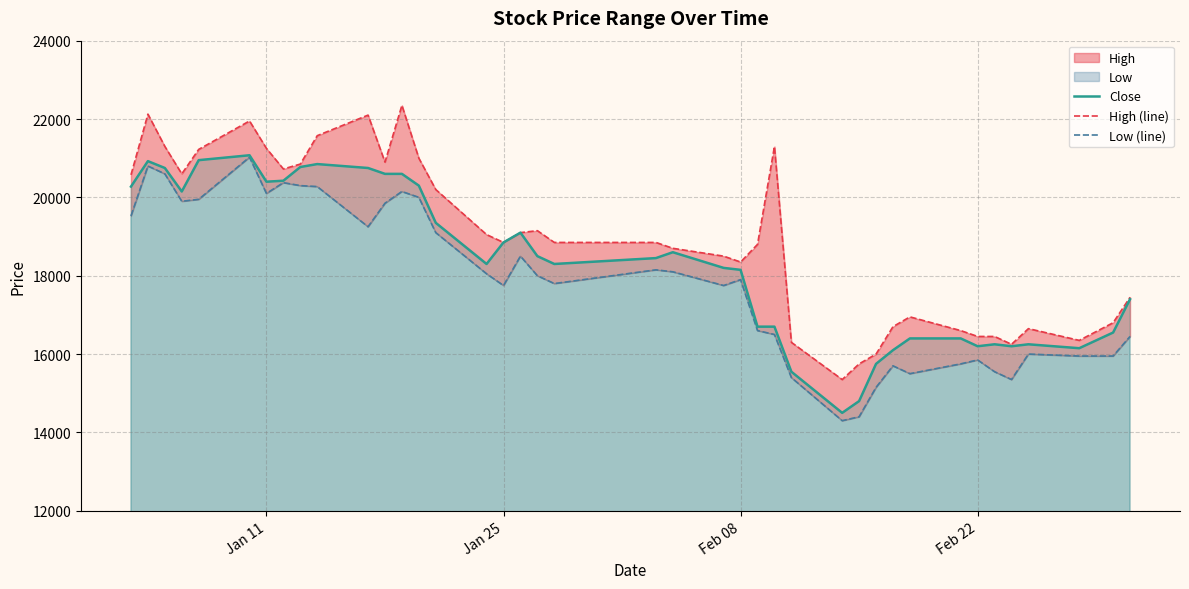

What is the minimum value for Close?

14500